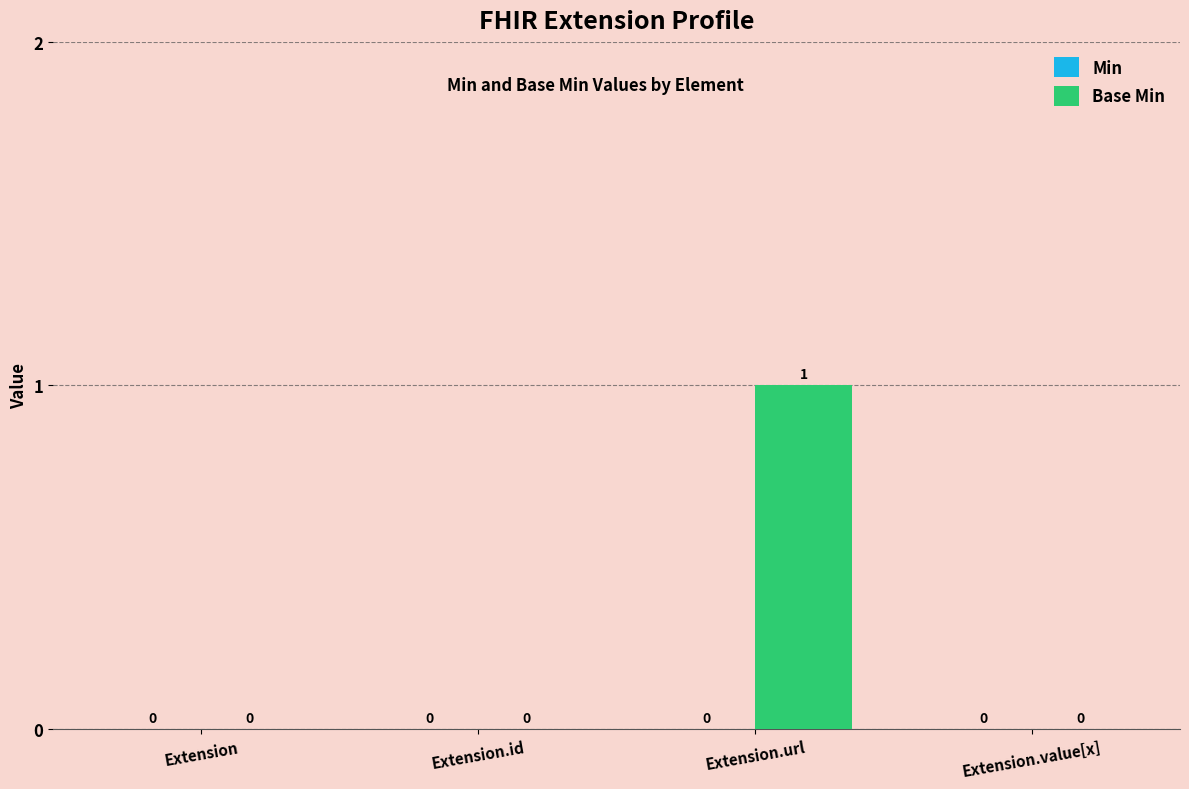

How many values are between 0 and 1?

4